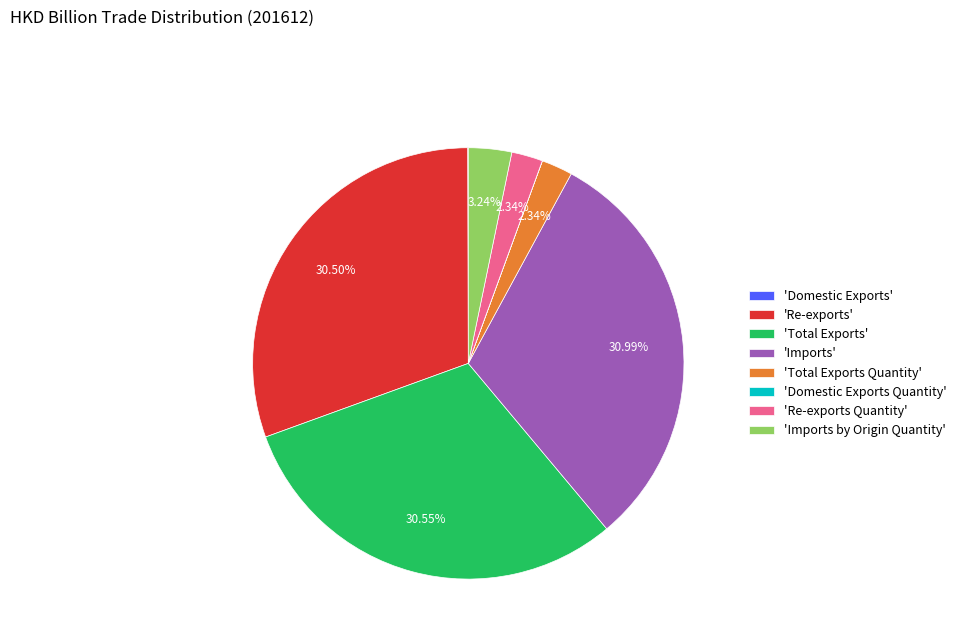

What is the ratio of the value at 'Imports' to the value at 'Total Exports'?

1.0